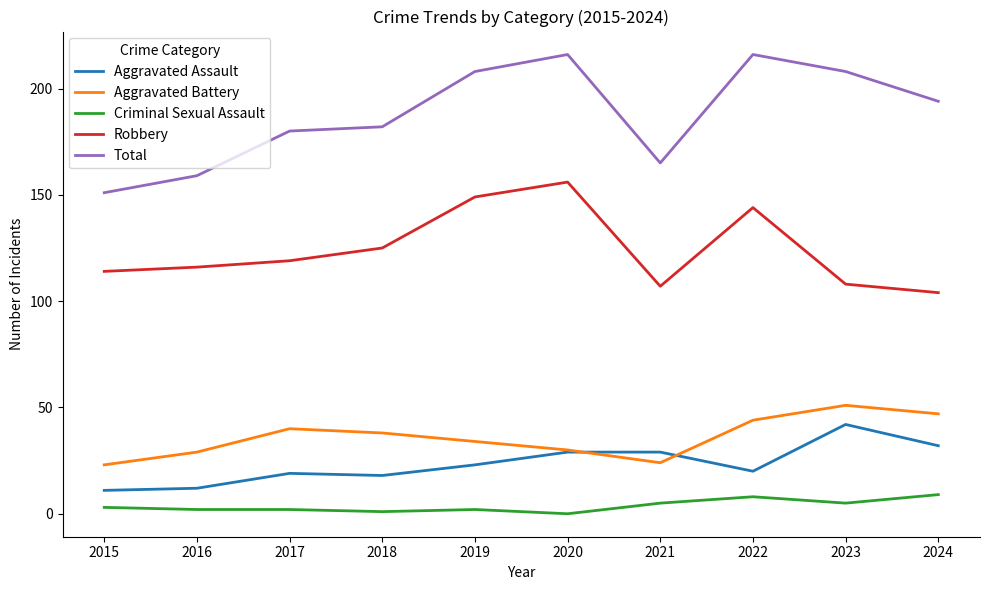

What is the difference between the highest and lowest values at 2022?

208